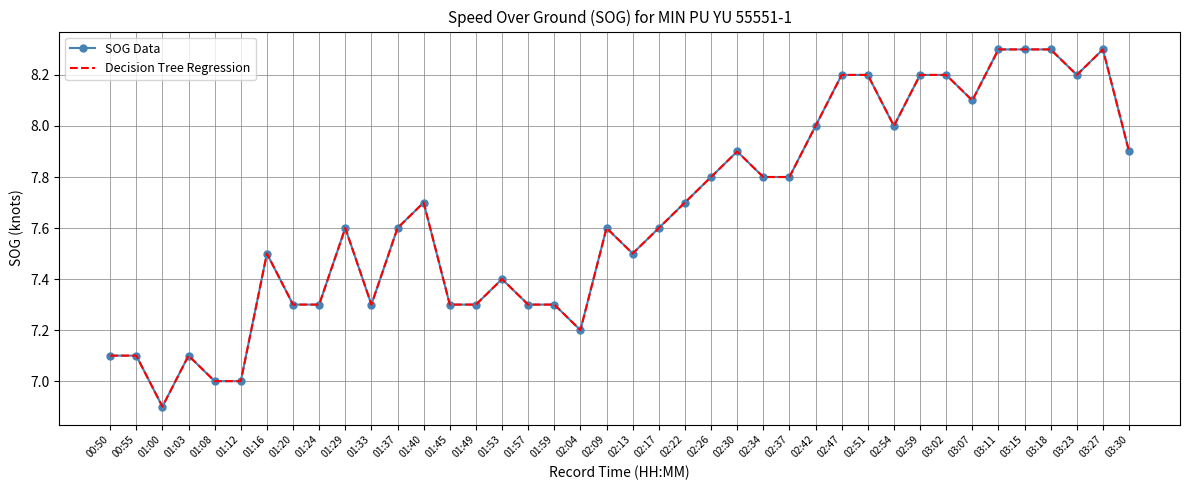

Reading left to right, extract all data points from this chart.

SOG Data: 00:50=7.1	00:55=7.1	01:00=6.9	01:03=7.1	01:08=7.0	01:12=7.0	01:16=7.5	01:20=7.3	01:24=7.3	01:29=7.6	01:33=7.3	01:37=7.6	01:40=7.7	01:45=7.3	01:49=7.3	01:53=7.4	01:57=7.3	01:59=7.3	02:04=7.2	02:09=7.6	02:13=7.5	02:17=7.6	02:22=7.7	02:26=7.8	02:30=7.9	02:34=7.8	02:37=7.8	02:42=8.0	02:47=8.2	02:51=8.2	02:54=8.0	02:59=8.2	03:02=8.2	03:07=8.1	03:11=8.3	03:15=8.3	03:18=8.3	03:23=8.2	03:27=8.3	03:30=7.9
Decision Tree Regression: 00:50=7.1	00:55=7.1	01:00=6.9	01:03=7.1	01:08=7.0	01:12=7.0	01:16=7.5	01:20=7.3	01:24=7.3	01:29=7.6	01:33=7.3	01:37=7.6	01:40=7.7	01:45=7.3	01:49=7.3	01:53=7.4	01:57=7.3	01:59=7.3	02:04=7.2	02:09=7.6	02:13=7.5	02:17=7.6	02:22=7.7	02:26=7.8	02:30=7.9	02:34=7.8	02:37=7.8	02:42=8.0	02:47=8.2	02:51=8.2	02:54=8.0	02:59=8.2	03:02=8.2	03:07=8.1	03:11=8.3	03:15=8.3	03:18=8.3	03:23=8.2	03:27=8.3	03:30=7.9